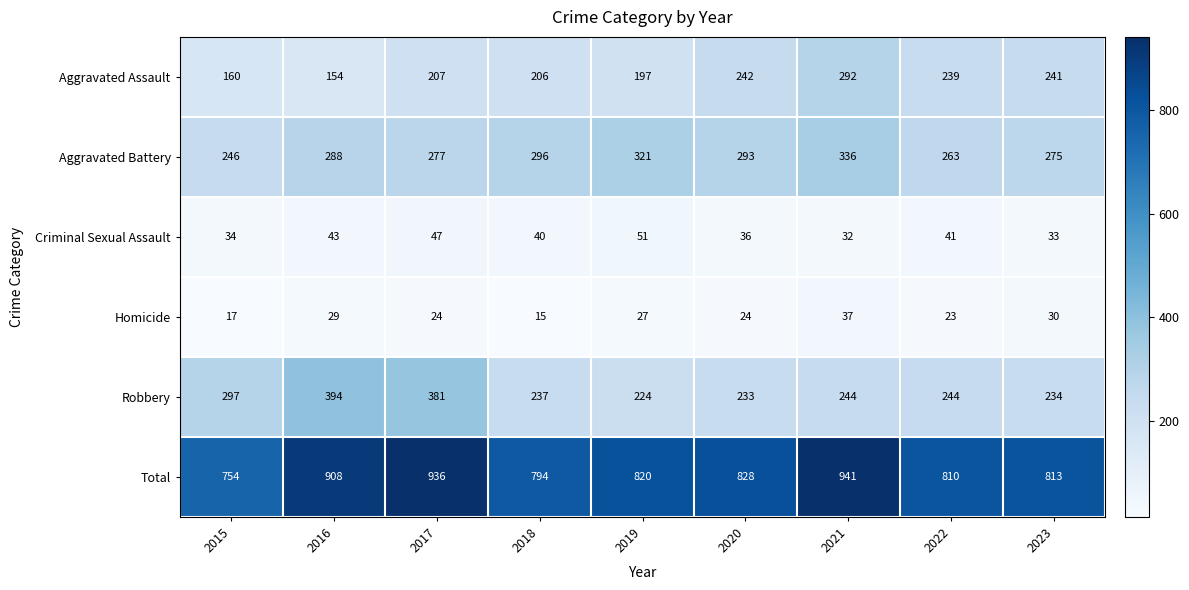

Rank the series at 2017 from highest to lowest value.

Total, Robbery, Aggravated Battery, Aggravated Assault, Criminal Sexual Assault, Homicide